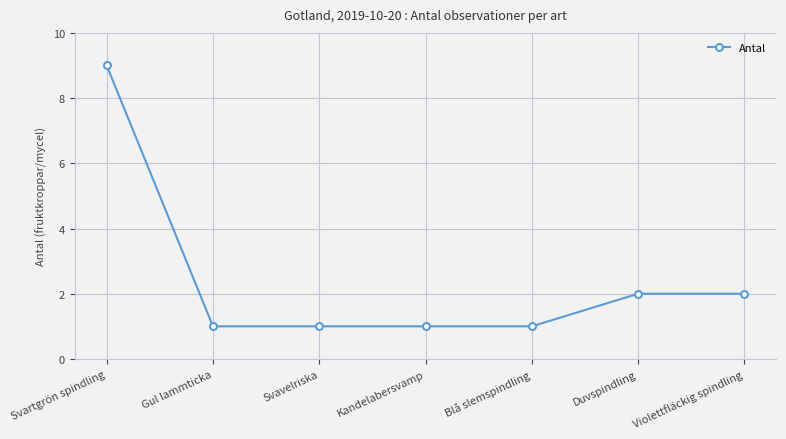

Reading right to left, list all the values displayed in this chart.

Violettfläckig spindling=2	Duvspindling=2	Blå slemspindling=1	Kandelabersvamp=1	Svavelriska=1	Gul lammticka=1	Svartgrön spindling=9